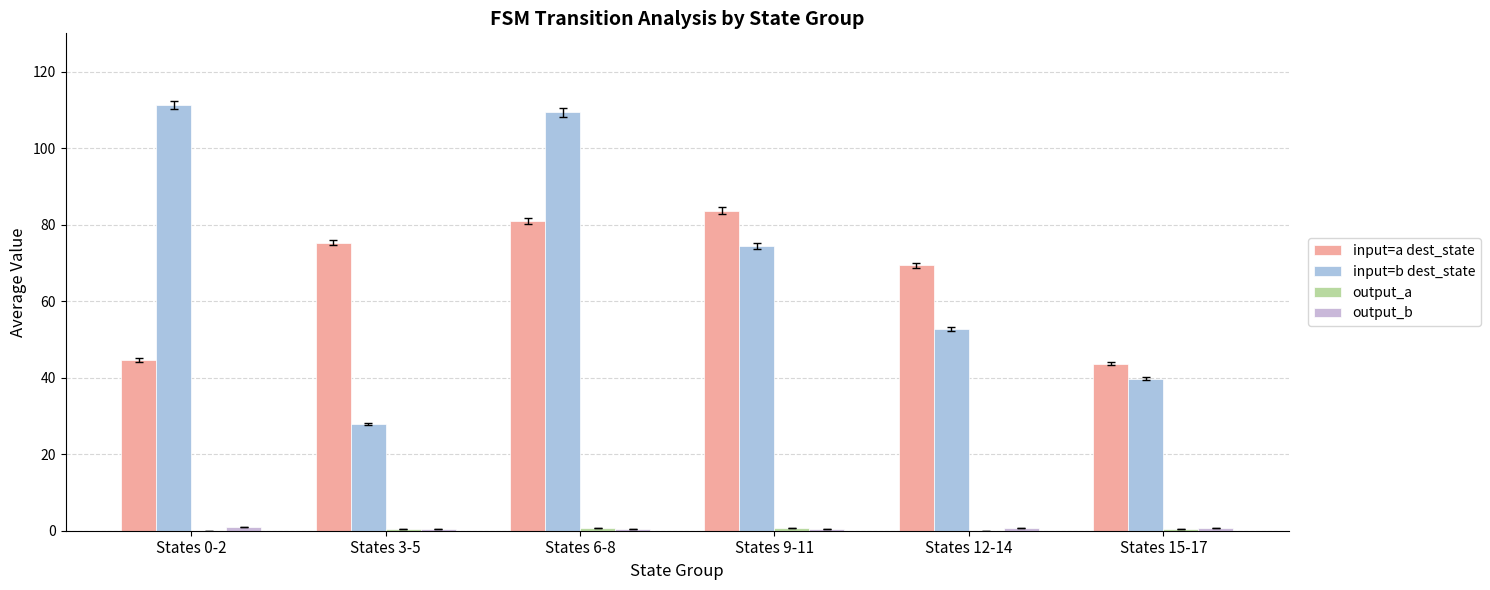

Reading left to right, transcribe all the data shown in this chart.

input=a dest_state: 44.7	75.3	81.0	83.7	69.3	43.7
input=b dest_state: 111.3	28.0	109.3	74.3	52.7	39.7
output_a: 0.0	0.3	0.7	0.7	0.0	0.3
output_b: 1.0	0.3	0.3	0.3	0.7	0.7